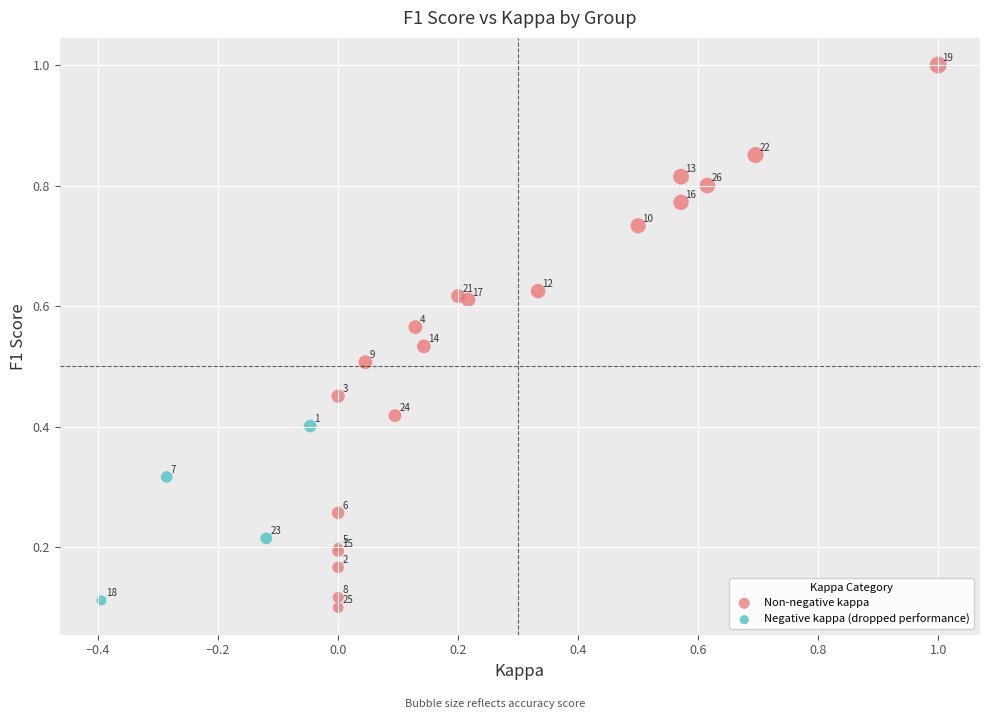

Which series reaches the minimum Y coordinate?

Non-negative kappa